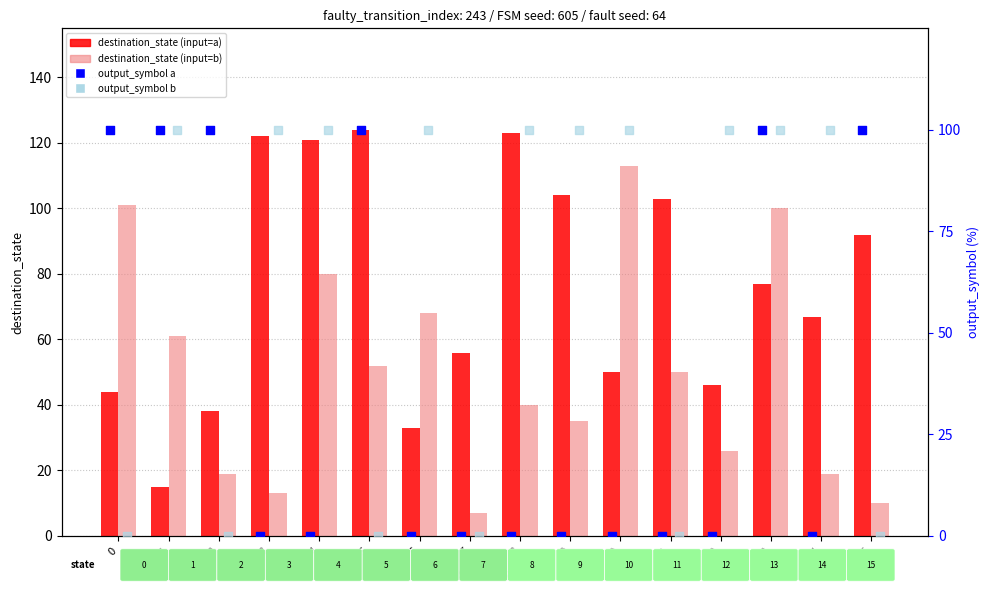

Which series contains the highest Y value?

destination_state (input=a)